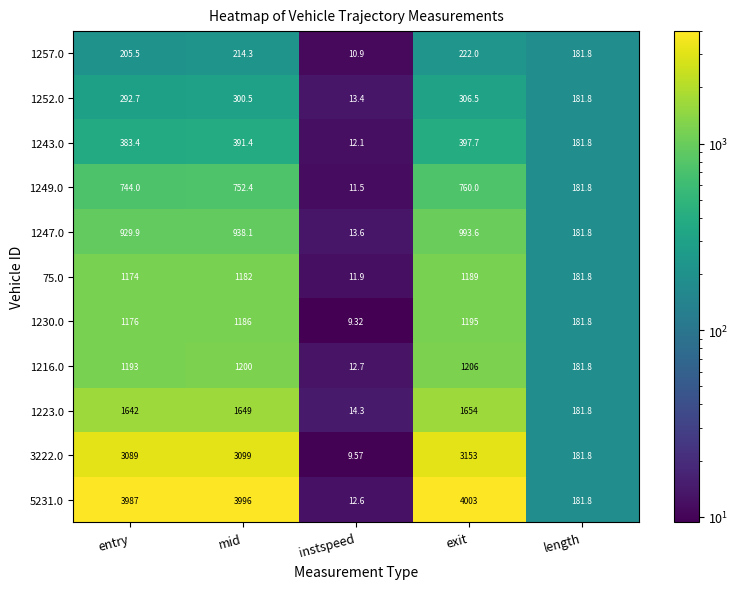

Which series has the largest total across all categories?

5231.0